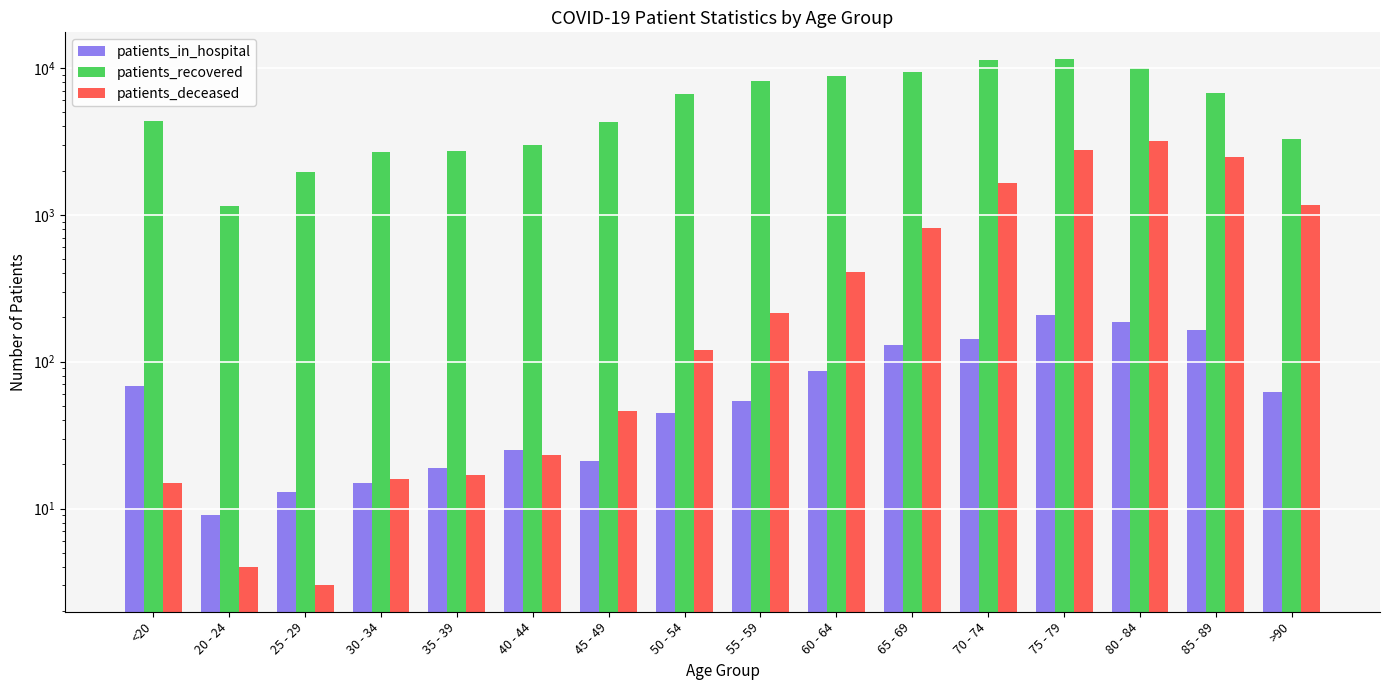

What is the label of the 5th bar from the right?

70 - 74